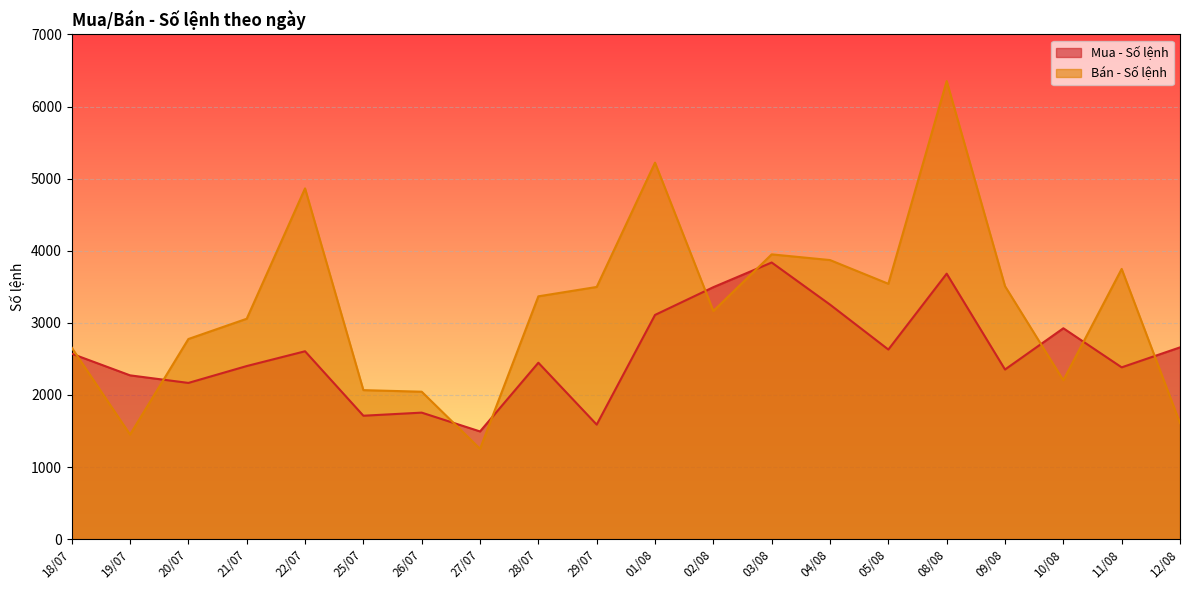

Reading left to right, extract all data points from this chart.

Mua - Số lệnh: 2572	2272	2167	2401	2606	1712	1755	1494	2447	1589	3110	3495	3837	3253	2630	3682	2353	2925	2383	2660
Bán - Số lệnh: 2656	1451	2776	3057	4865	2067	2045	1253	3368	3498	5222	3164	3950	3871	3542	6354	3509	2204	3748	1610